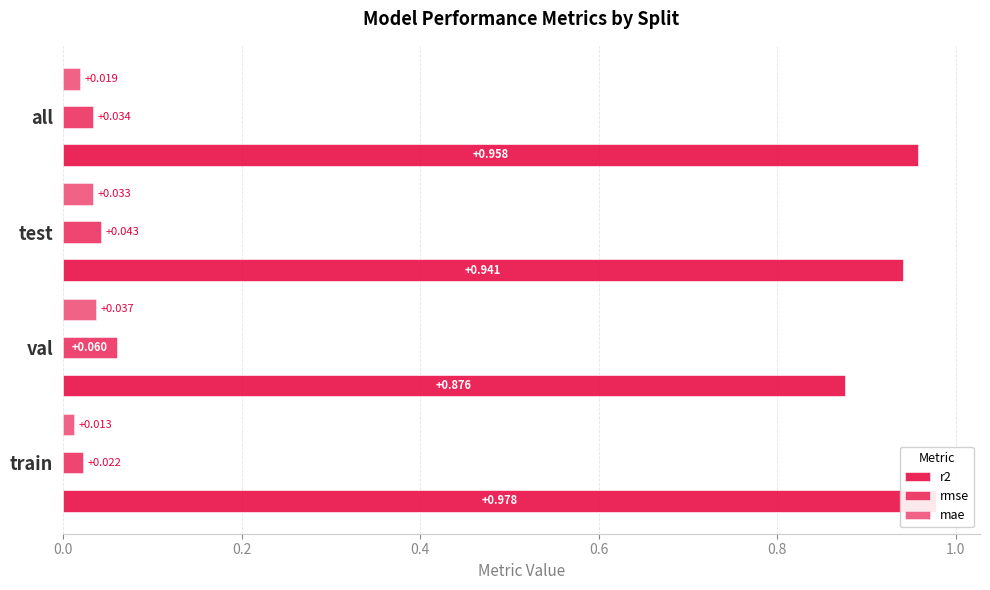

Rank the series at val from highest to lowest value.

r2, rmse, mae